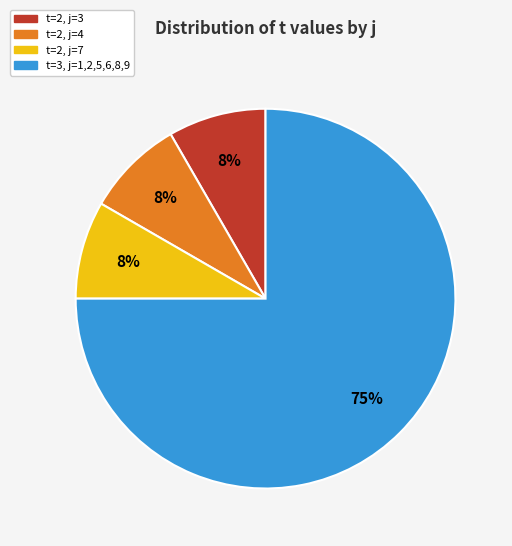

How many slices are in this pie chart?

4